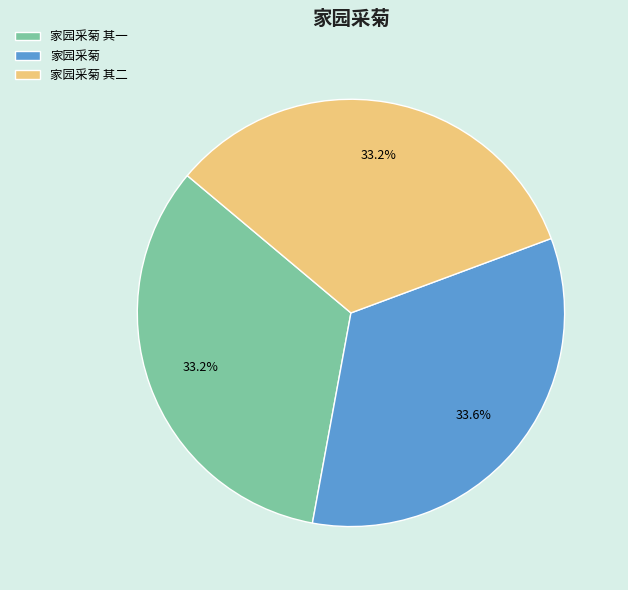

Count the number of slices in the pie.

3